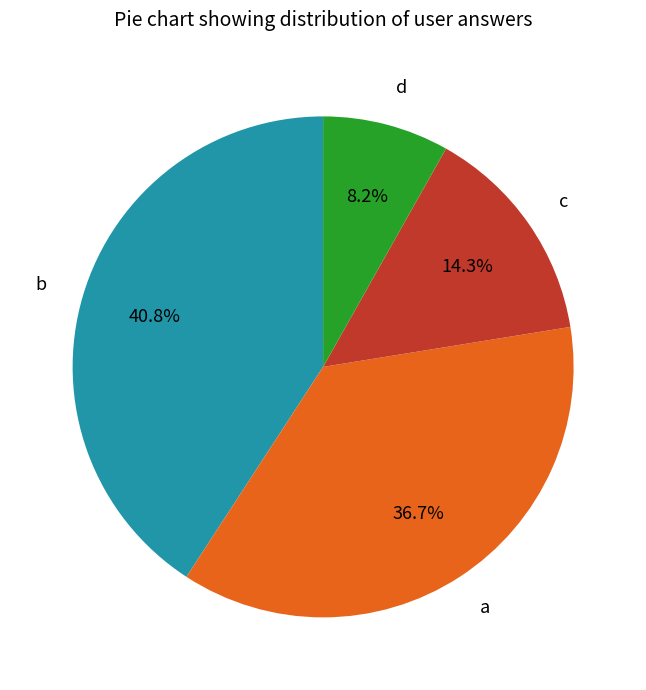

Approximately how many times larger is the value at a compared to c?

2.6